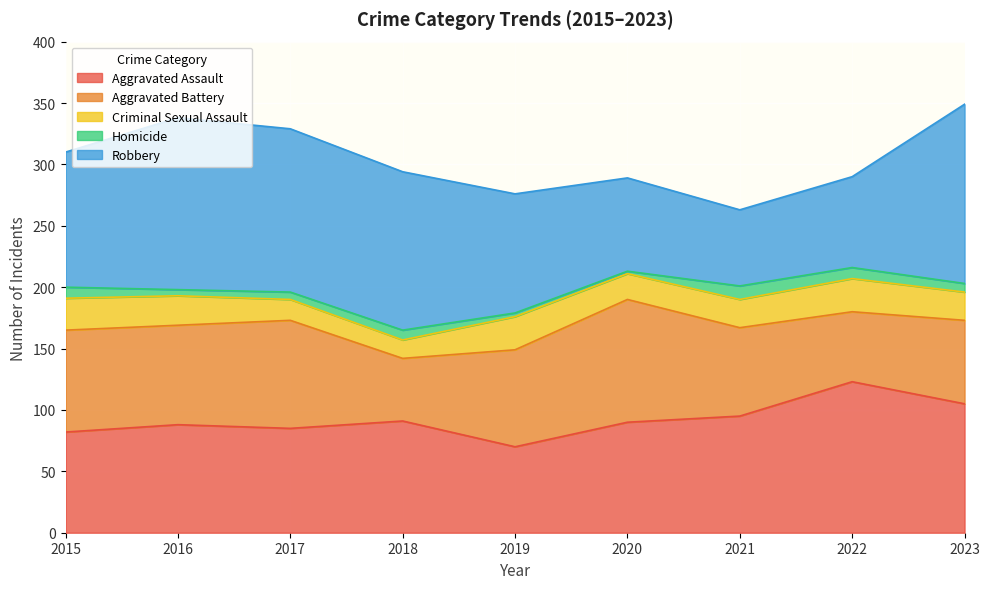

What is the sum of the Criminal Sexual Assault values at 2016 and 2023?

47